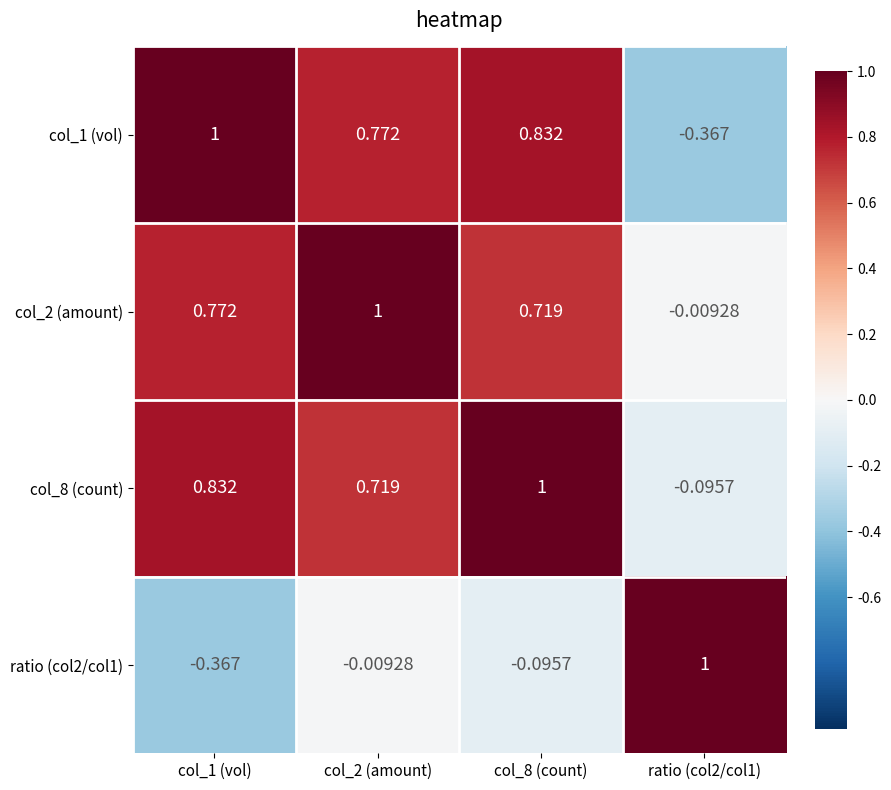

Is the value of col_1 (vol) at col_8 (count) greater than the value of col_8 (count) at col_8 (count)?

No